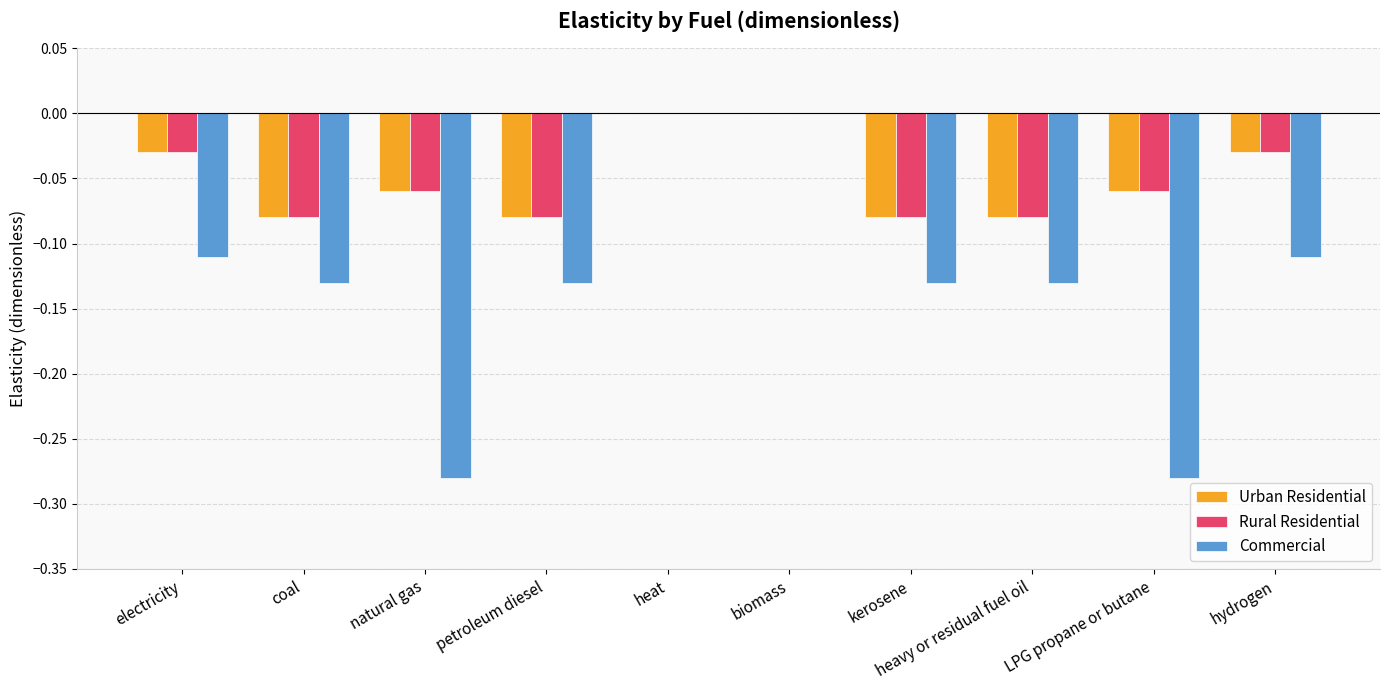

Are the bars grouped side by side (vs. stacked)?

Yes